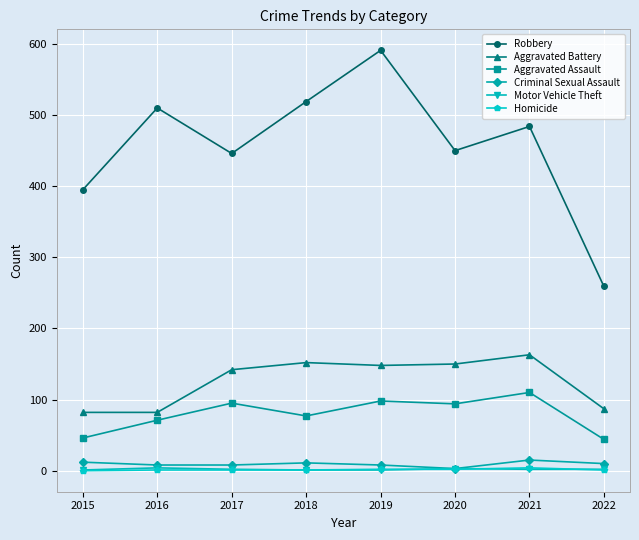

What is the value of the Robbery point at the 8th from the left?

259